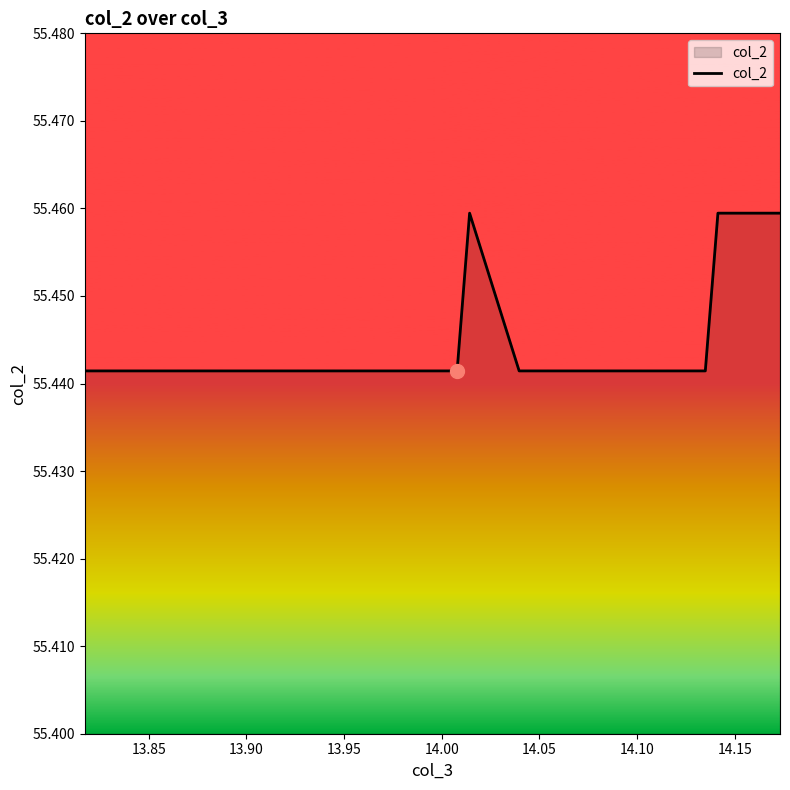

How many series are shown in this chart?

1